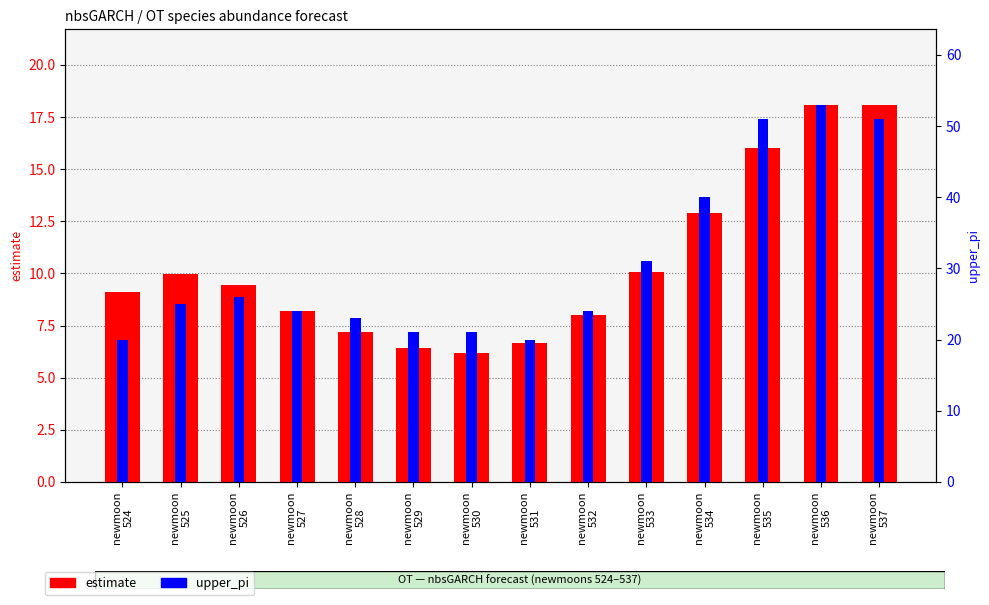

What are all the series names shown in the legend?

estimate, upper_pi